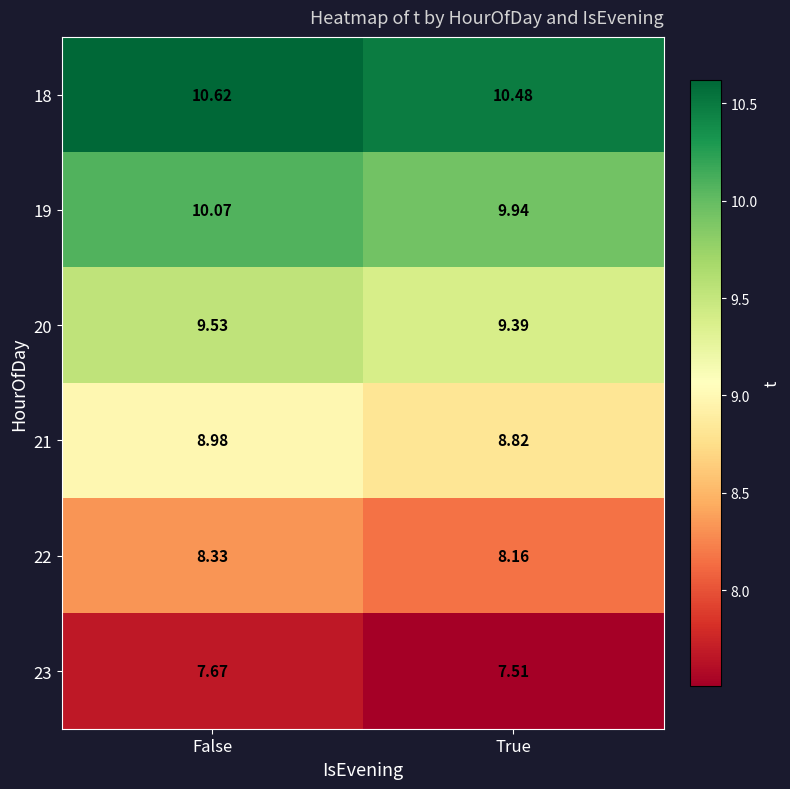

Where is 21 nearest to the value 8?

True